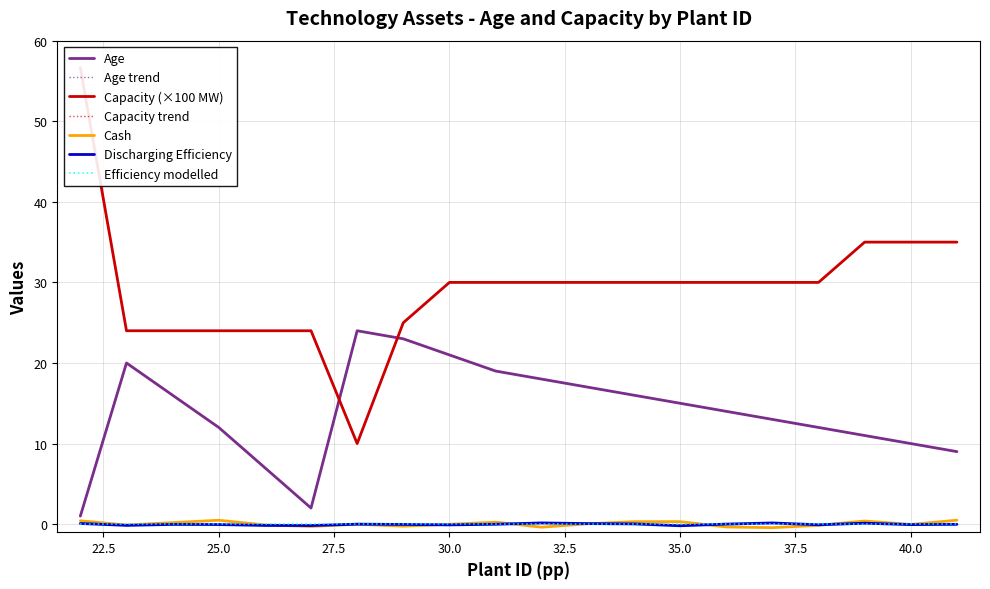

Which category has the highest value in the Age series?

28